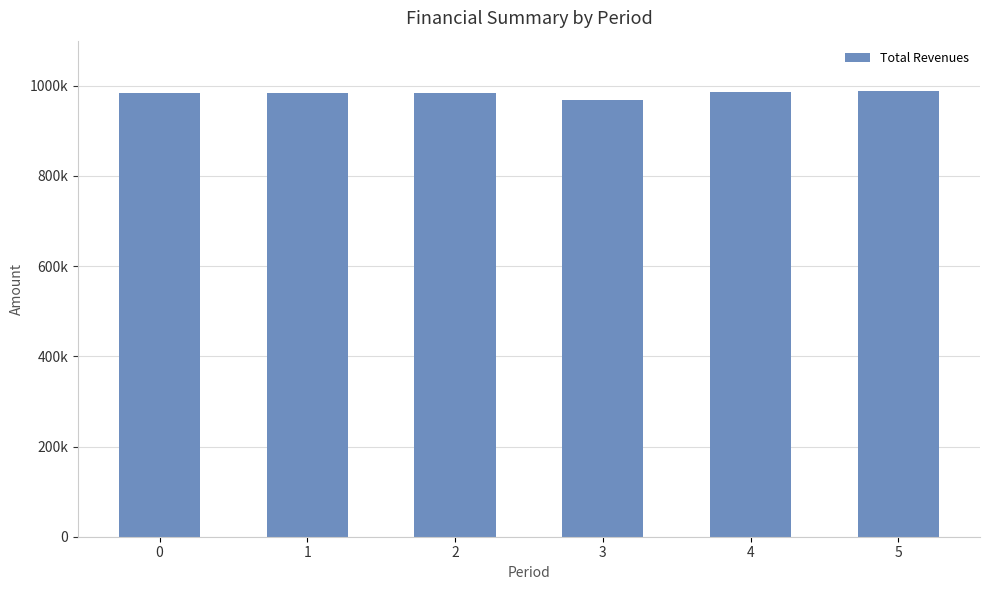

What is the value of the 3rd bar from the left?

984660.2